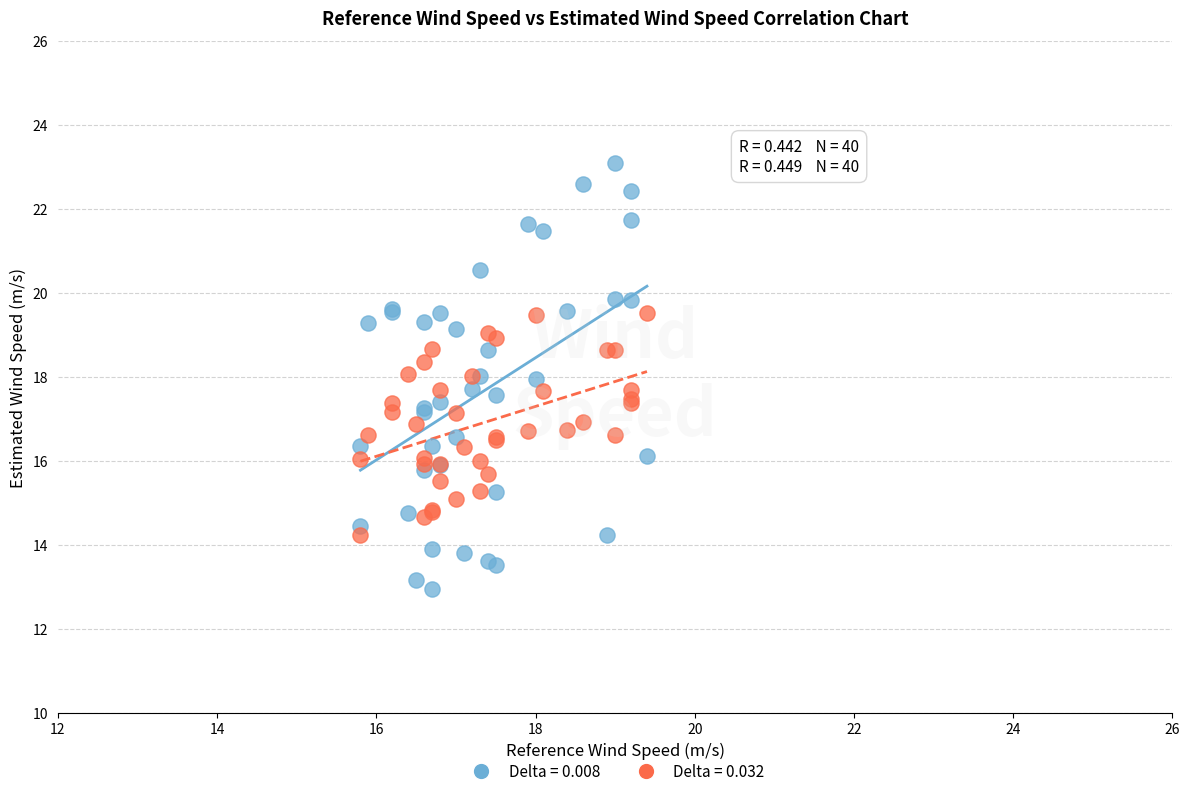

Which series reaches the minimum Y coordinate?

Delta = 0.008